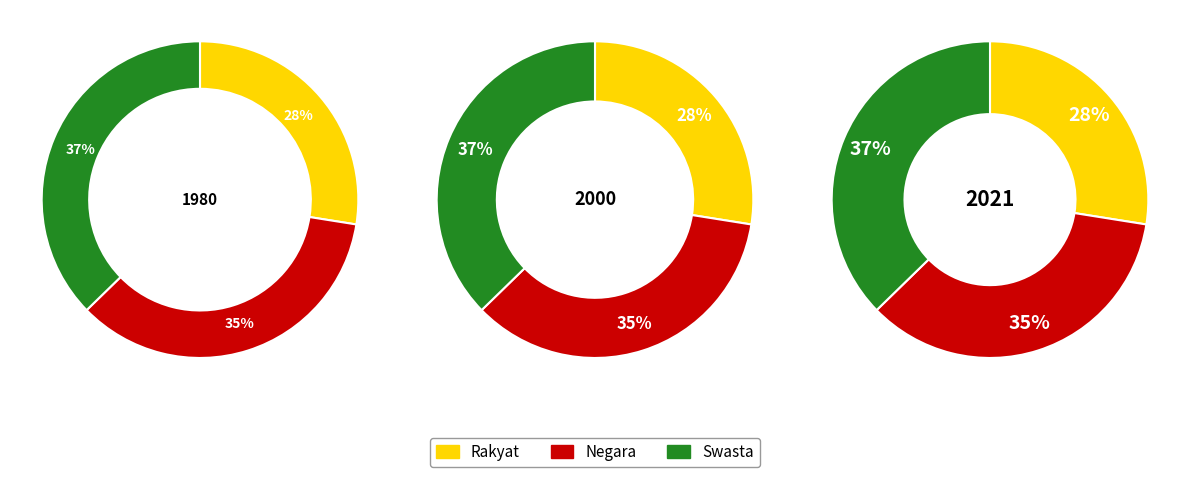

To the nearest percent, what is the average slice percentage?

33%